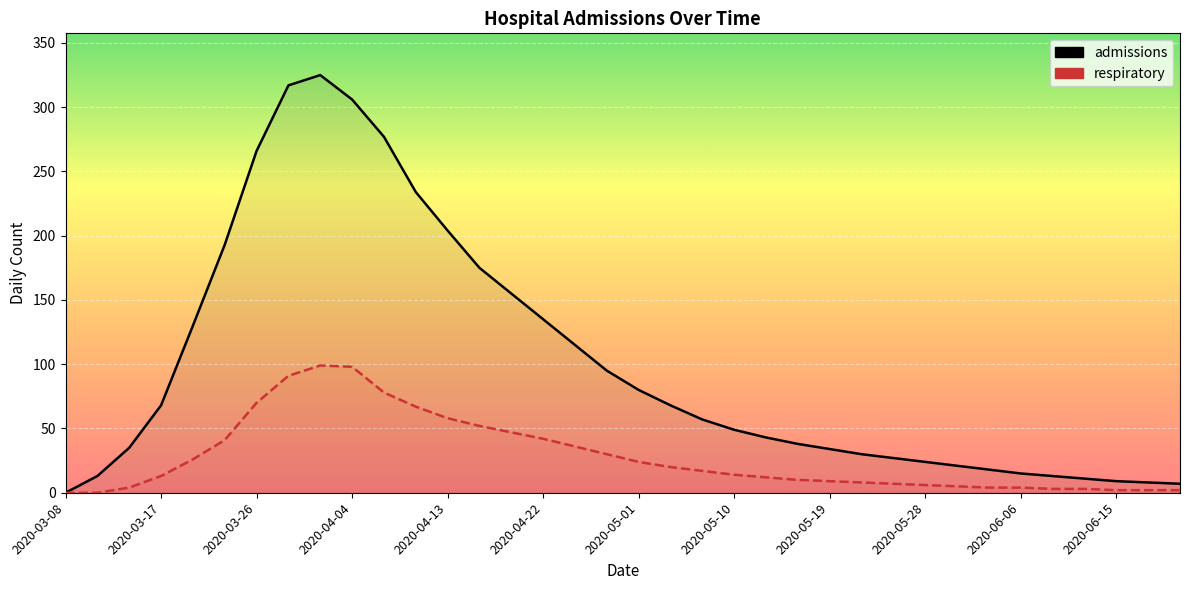

At which category does the chart reach its minimum across all series?

2020-03-08